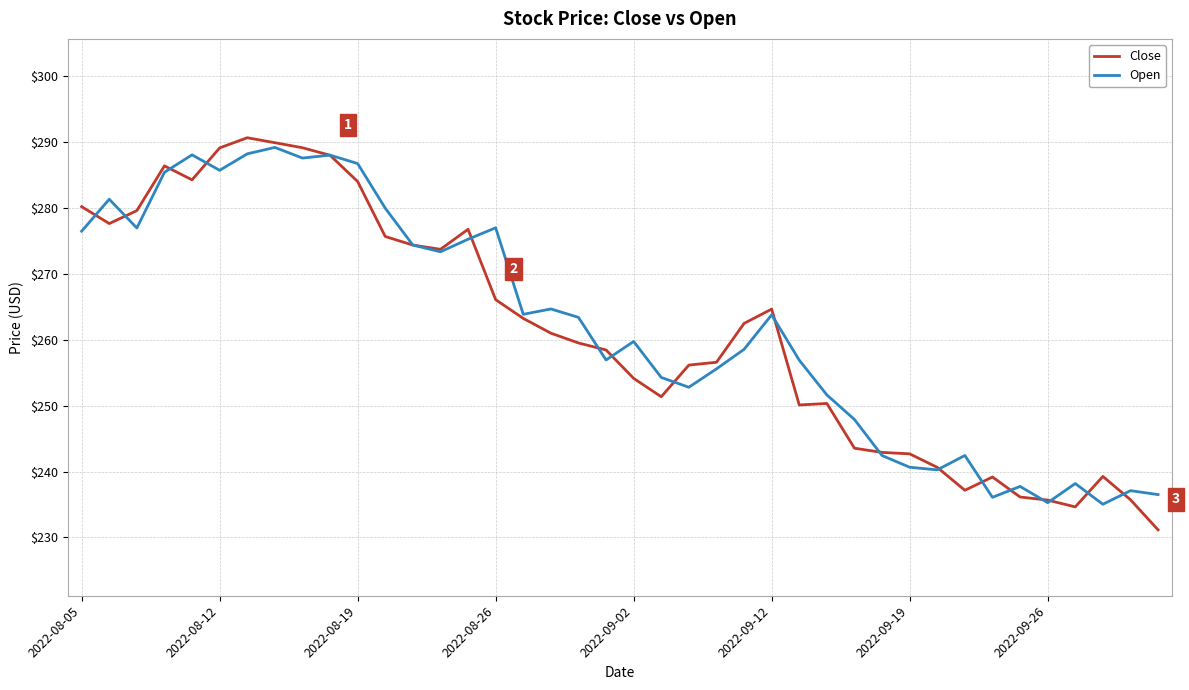

Which series has the largest range (max minus min)?

Close